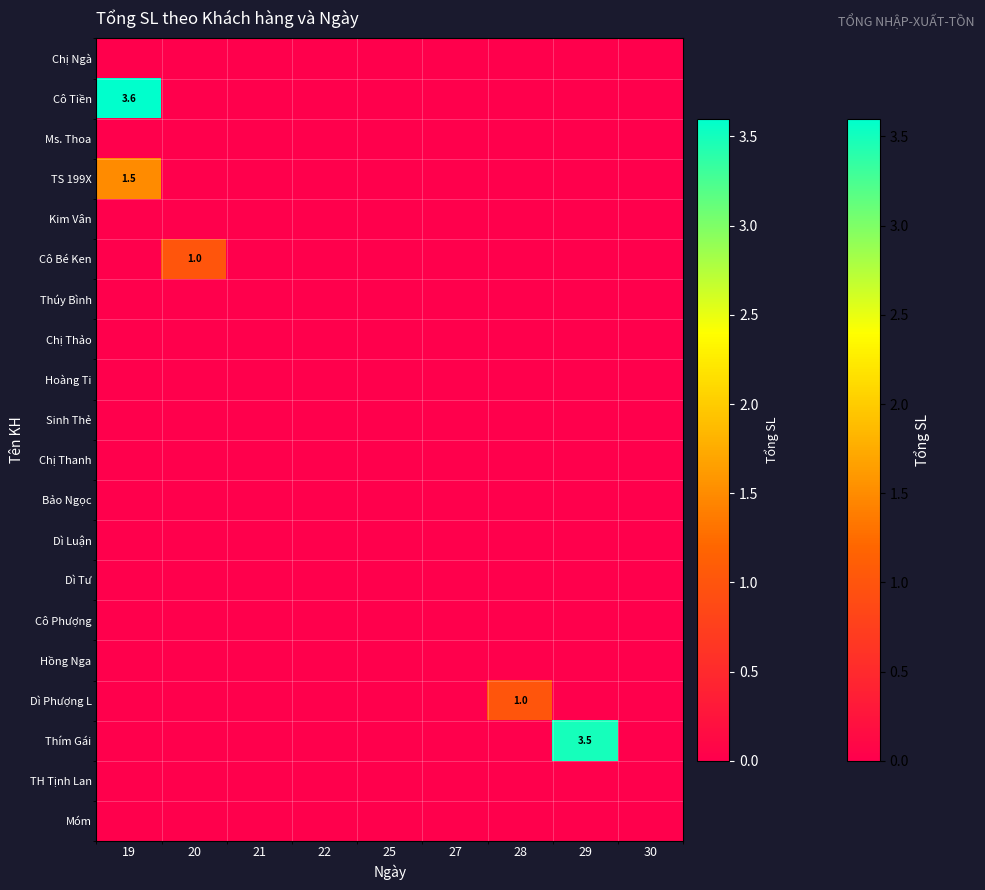

Reading left to right, transcribe all the data shown in this chart.

row_0: 19=0.0	20=0.0	21=0.0	22=0.0	25=0.0	27=0.0	28=0.0	29=0.0	30=0.0
row_1: 19=3.6	20=0.0	21=0.0	22=0.0	25=0.0	27=0.0	28=0.0	29=0.0	30=0.0
row_2: 19=0.0	20=0.0	21=0.0	22=0.0	25=0.0	27=0.0	28=0.0	29=0.0	30=0.0
row_3: 19=1.5	20=0.0	21=0.0	22=0.0	25=0.0	27=0.0	28=0.0	29=0.0	30=0.0
row_4: 19=0.0	20=0.0	21=0.0	22=0.0	25=0.0	27=0.0	28=0.0	29=0.0	30=0.0
row_5: 19=0.0	20=1.0	21=0.0	22=0.0	25=0.0	27=0.0	28=0.0	29=0.0	30=0.0
row_6: 19=0.0	20=0.0	21=0.0	22=0.0	25=0.0	27=0.0	28=0.0	29=0.0	30=0.0
row_7: 19=0.0	20=0.0	21=0.0	22=0.0	25=0.0	27=0.0	28=0.0	29=0.0	30=0.0
row_8: 19=0.0	20=0.0	21=0.0	22=0.0	25=0.0	27=0.0	28=0.0	29=0.0	30=0.0
row_9: 19=0.0	20=0.0	21=0.0	22=0.0	25=0.0	27=0.0	28=0.0	29=0.0	30=0.0
row_10: 19=0.0	20=0.0	21=0.0	22=0.0	25=0.0	27=0.0	28=0.0	29=0.0	30=0.0
row_11: 19=0.0	20=0.0	21=0.0	22=0.0	25=0.0	27=0.0	28=0.0	29=0.0	30=0.0
row_12: 19=0.0	20=0.0	21=0.0	22=0.0	25=0.0	27=0.0	28=0.0	29=0.0	30=0.0
row_13: 19=0.0	20=0.0	21=0.0	22=0.0	25=0.0	27=0.0	28=0.0	29=0.0	30=0.0
row_14: 19=0.0	20=0.0	21=0.0	22=0.0	25=0.0	27=0.0	28=0.0	29=0.0	30=0.0
row_15: 19=0.0	20=0.0	21=0.0	22=0.0	25=0.0	27=0.0	28=0.0	29=0.0	30=0.0
row_16: 19=0.0	20=0.0	21=0.0	22=0.0	25=0.0	27=0.0	28=1.0	29=0.0	30=0.0
row_17: 19=0.0	20=0.0	21=0.0	22=0.0	25=0.0	27=0.0	28=0.0	29=3.5	30=0.0
row_18: 19=0.0	20=0.0	21=0.0	22=0.0	25=0.0	27=0.0	28=0.0	29=0.0	30=0.0
row_19: 19=0.0	20=0.0	21=0.0	22=0.0	25=0.0	27=0.0	28=0.0	29=0.0	30=0.0